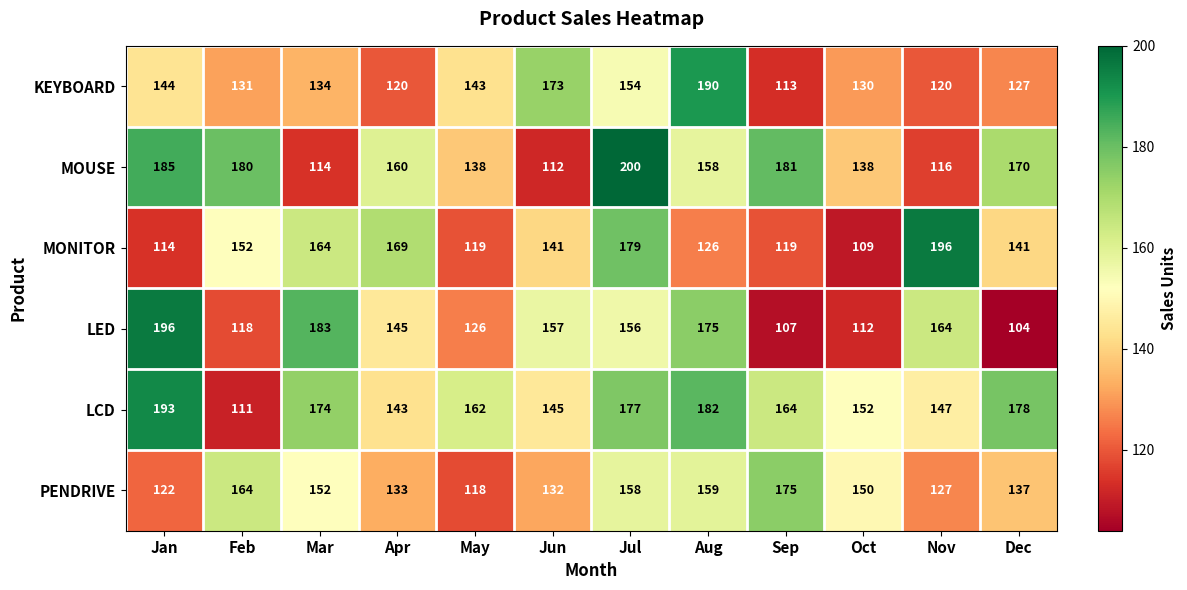

What is the minimum value shown in the chart?

104